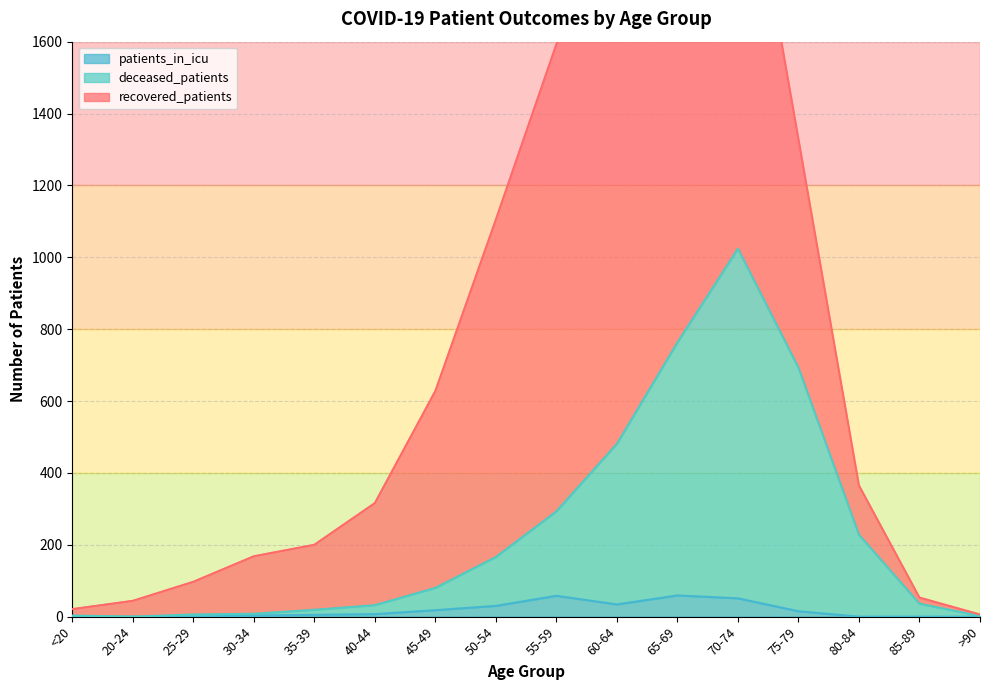

Between >90 and 85-89, which is larger?

85-89